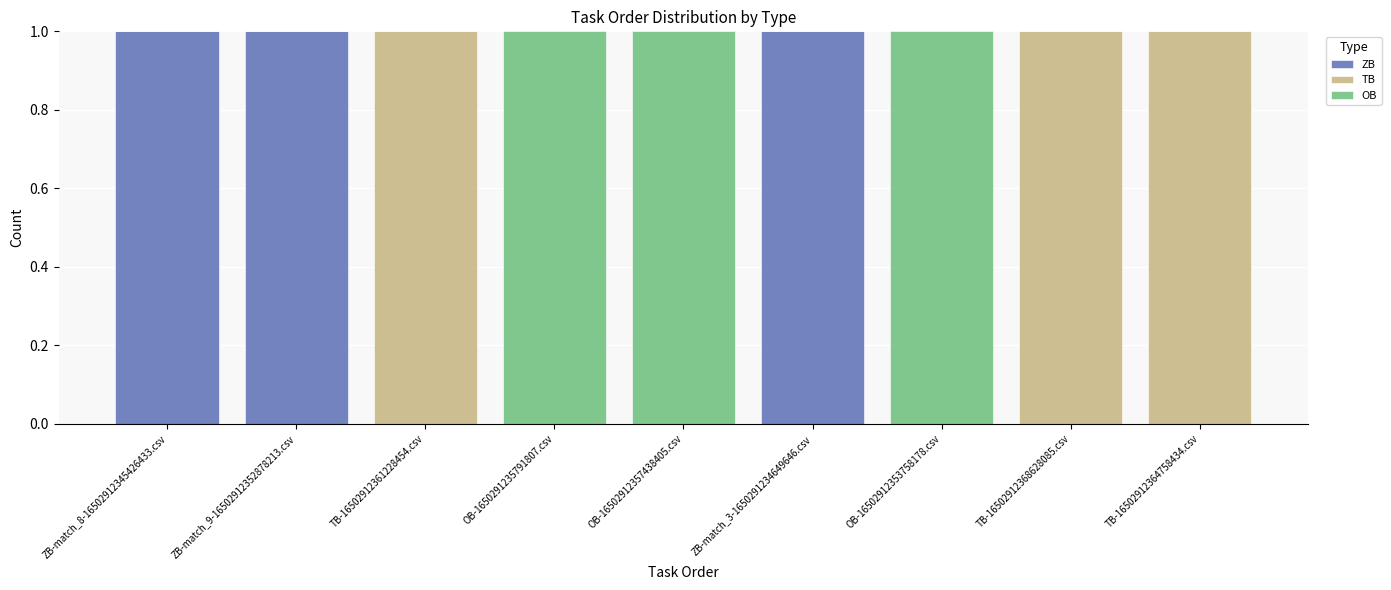

The ZB series shows 0 at ZB-match_9-16502912352878213.csv. True or false?

False